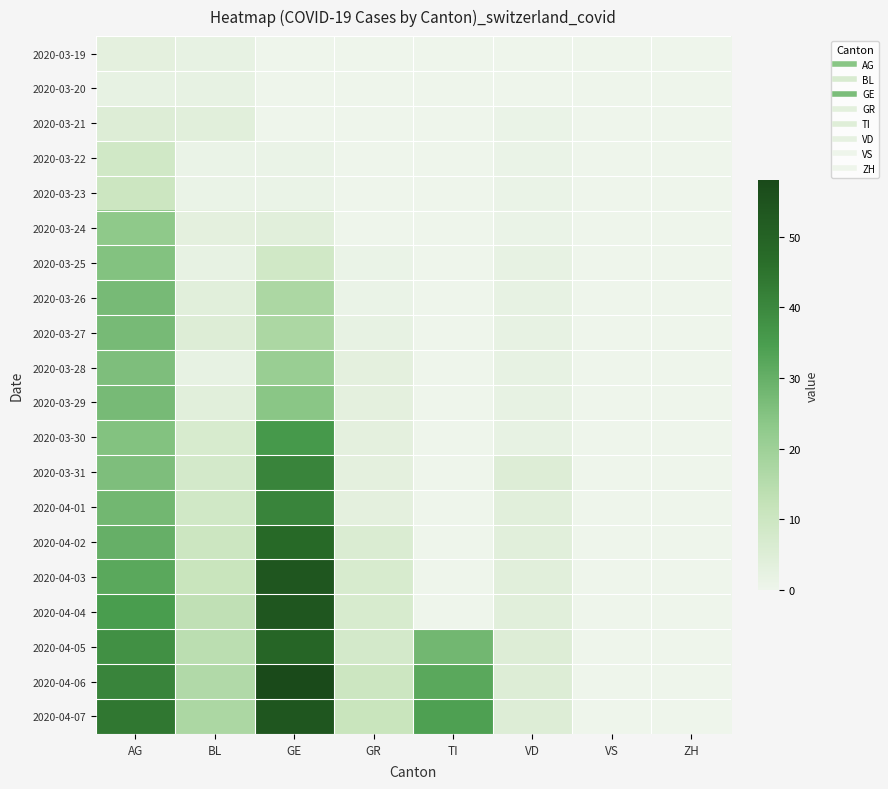

What is the maximum value shown in the chart?

58